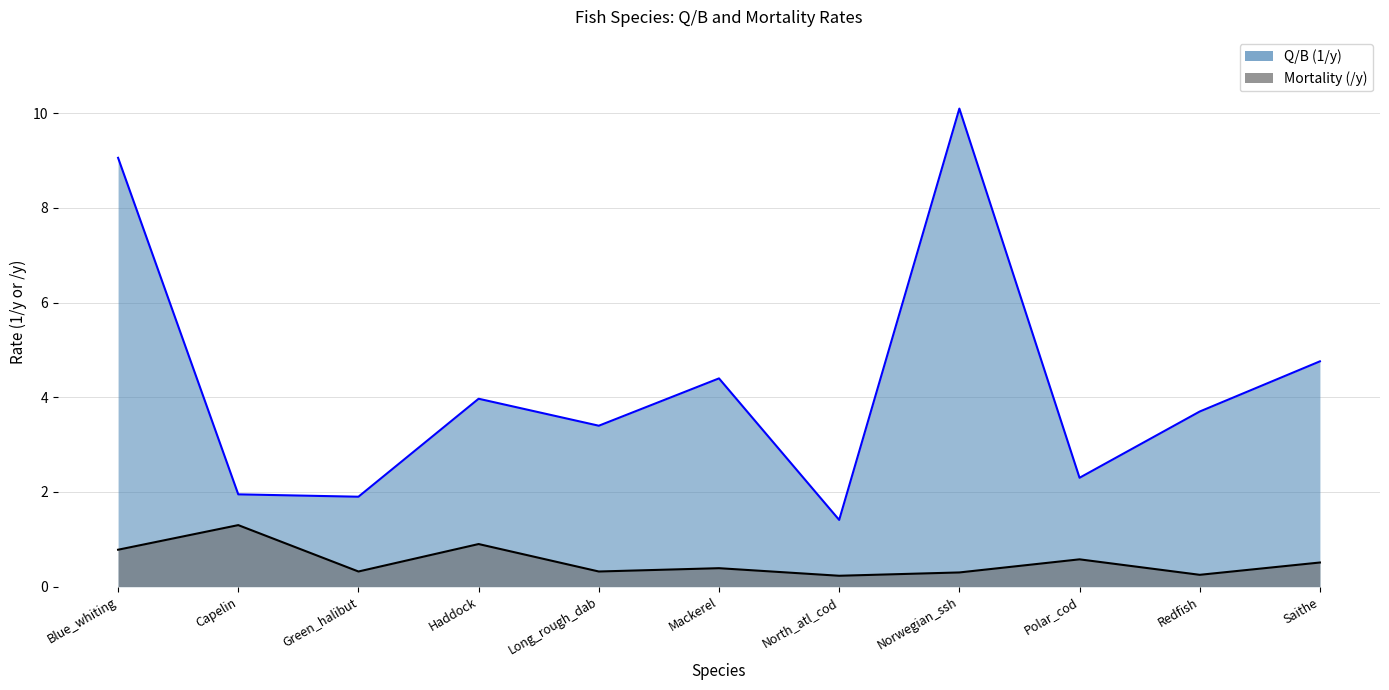

What is the difference between the Q/B (1/y) values at Mackerel and Long_rough_dab?

1.0